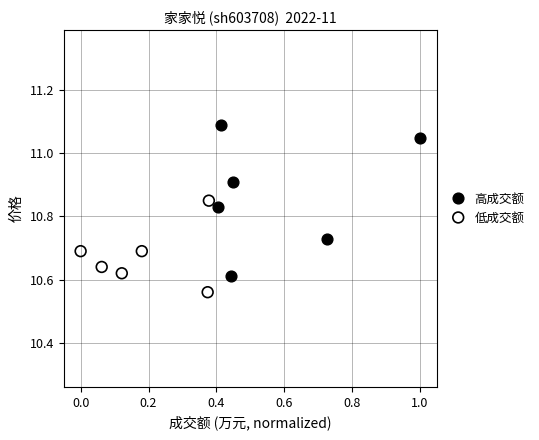

Which series reaches the minimum Y coordinate?

低成交额